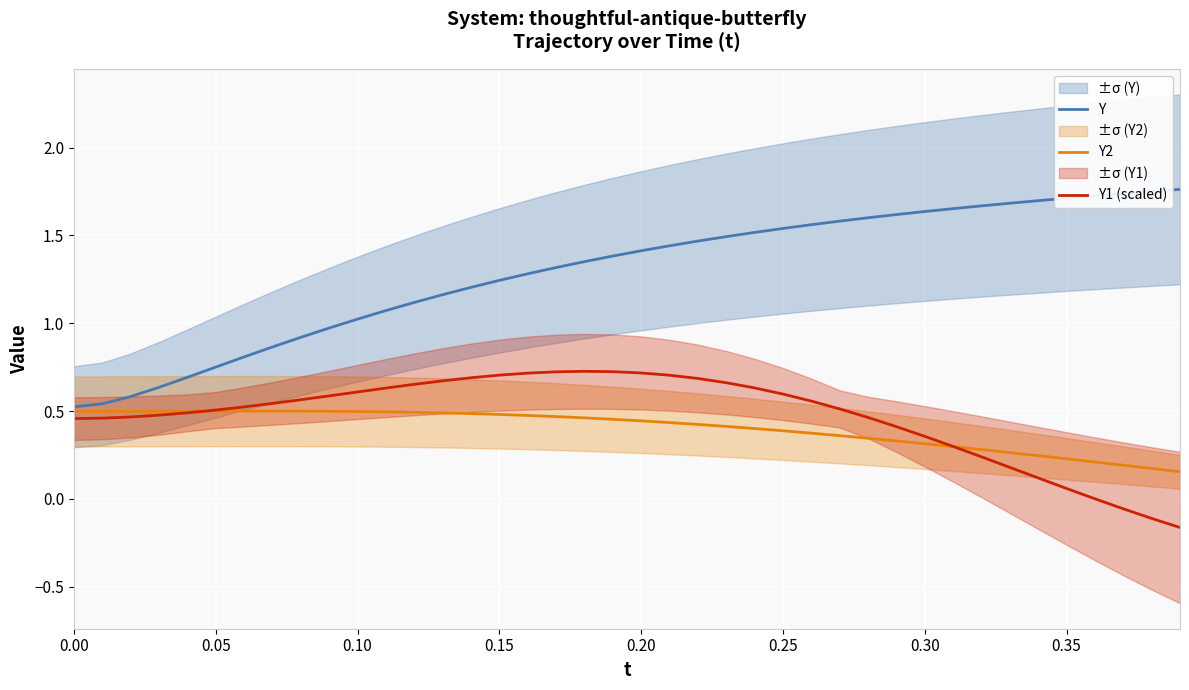

Rank the series by their maximum value, from highest to lowest.

Y, Y1 (scaled), Y2